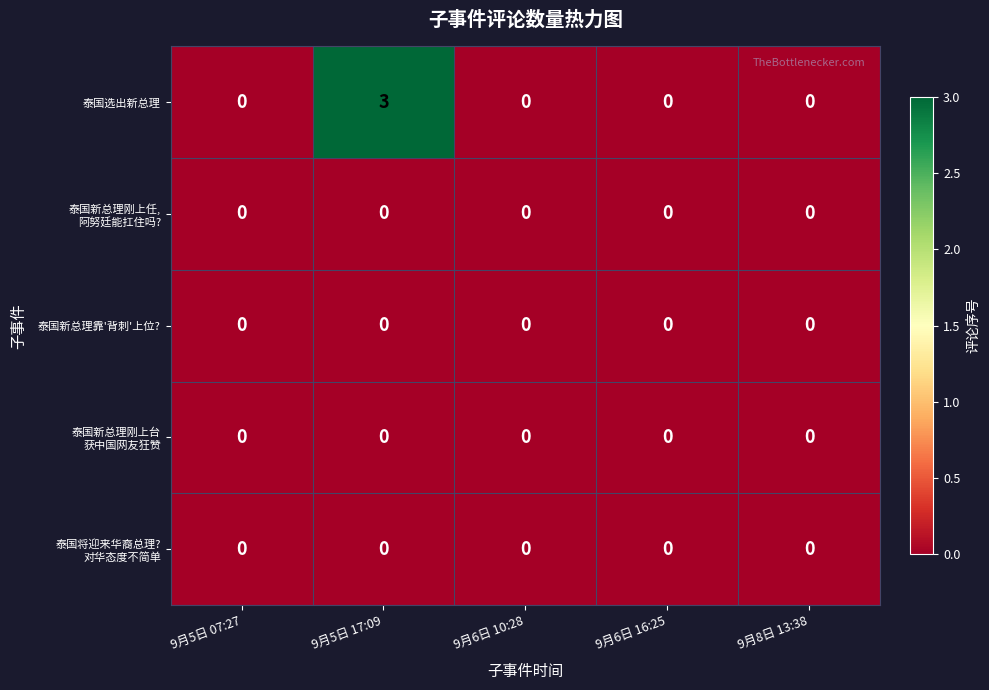

Is it true that 泰国新总理靠'背刺'上位? equals 0 at 9月5日 07:27?

True